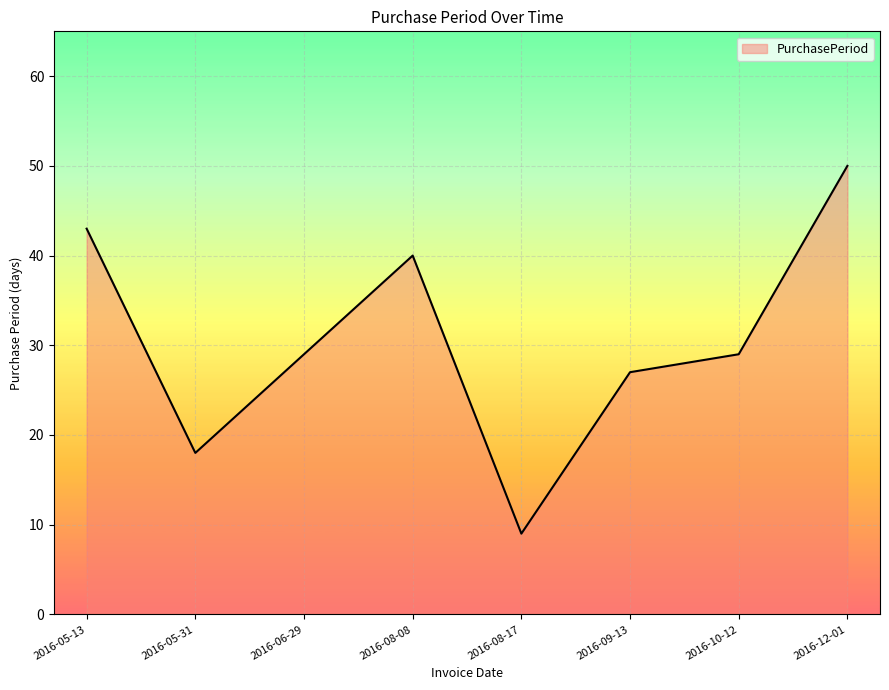

Reading right to left, list all the values displayed in this chart.

50	29	27	9	40	29	18	43